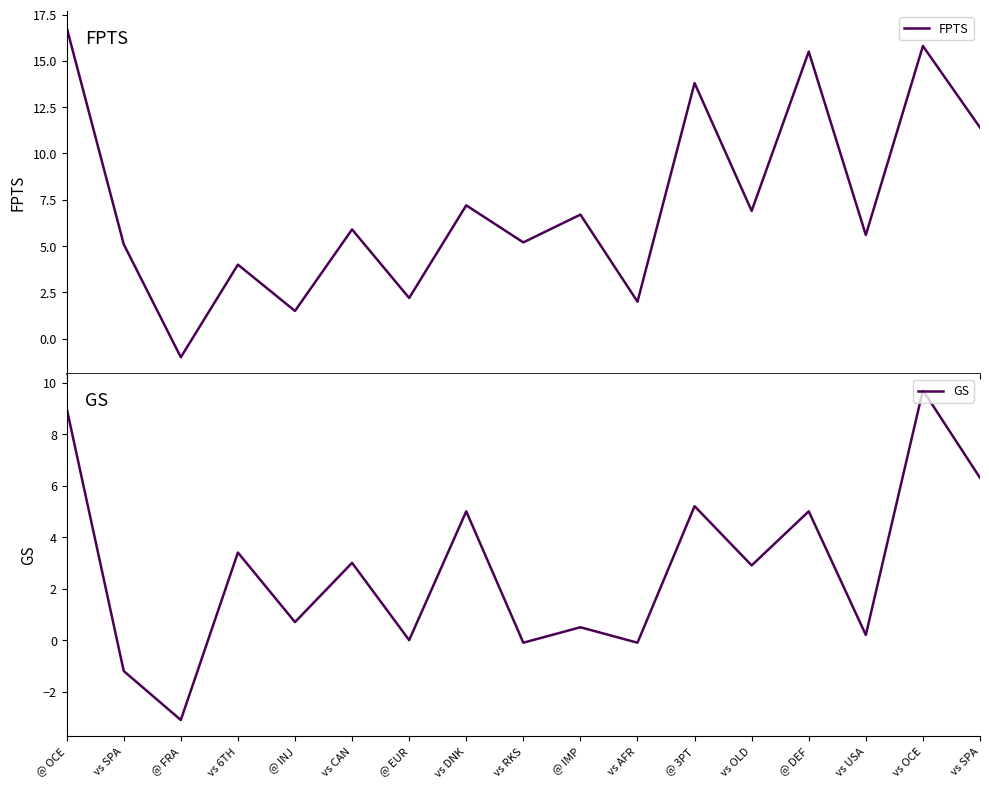

How many data points does each series have?

17